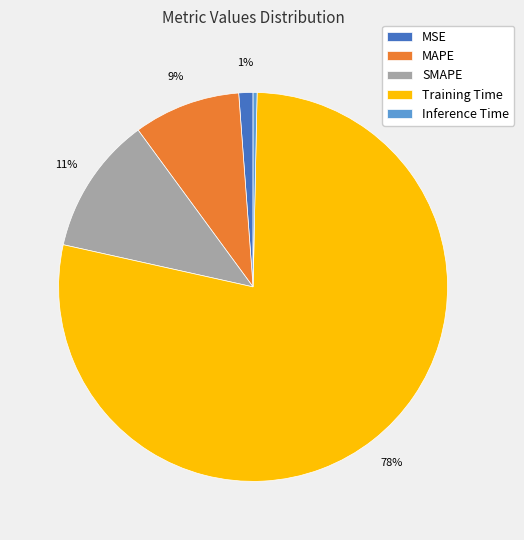

To the nearest percent, what is the average slice percentage?

20%